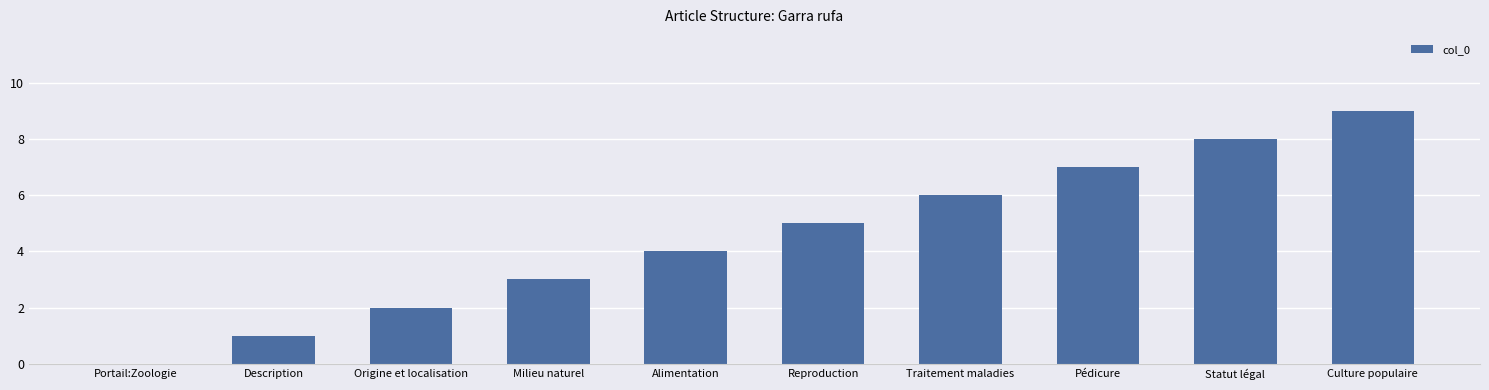

How many distinct data groups are displayed?

1